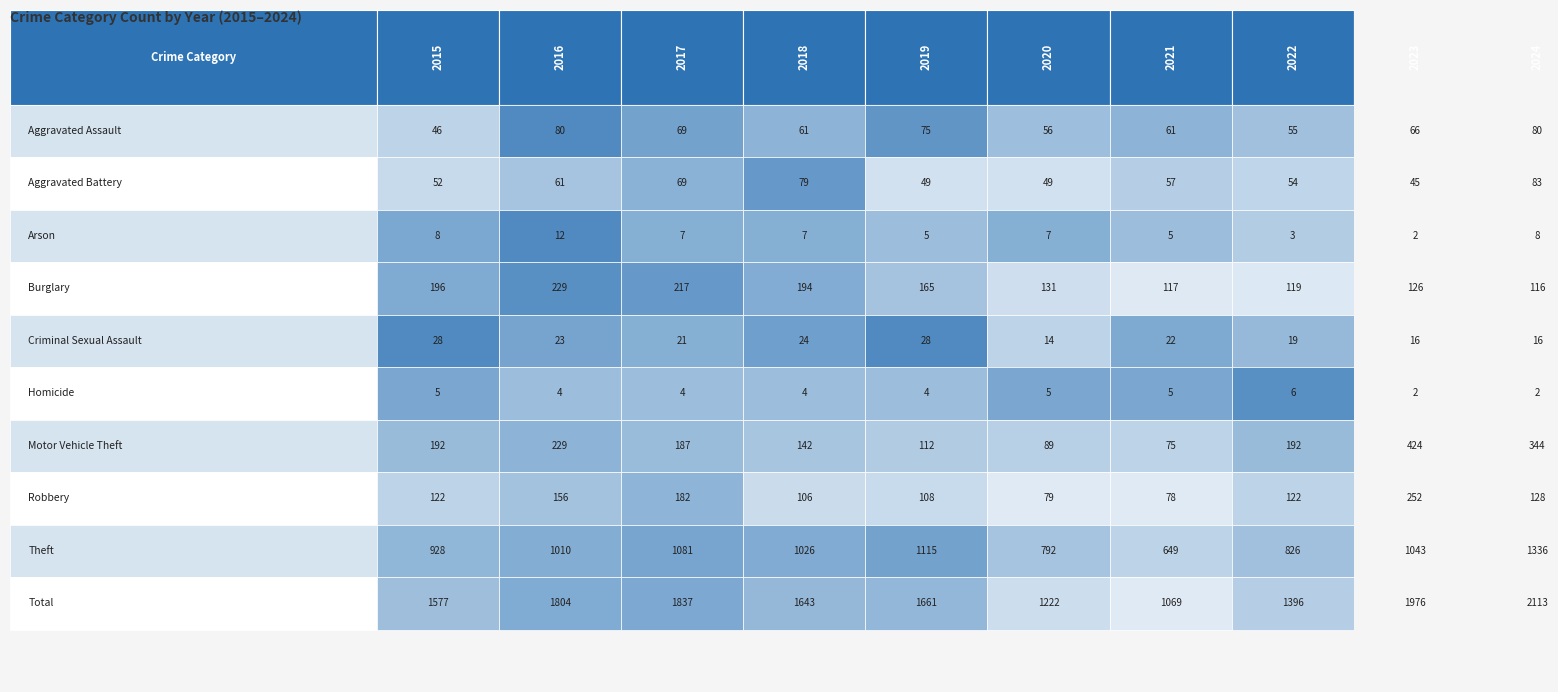

How many values in the Total series exceed 1661?

4